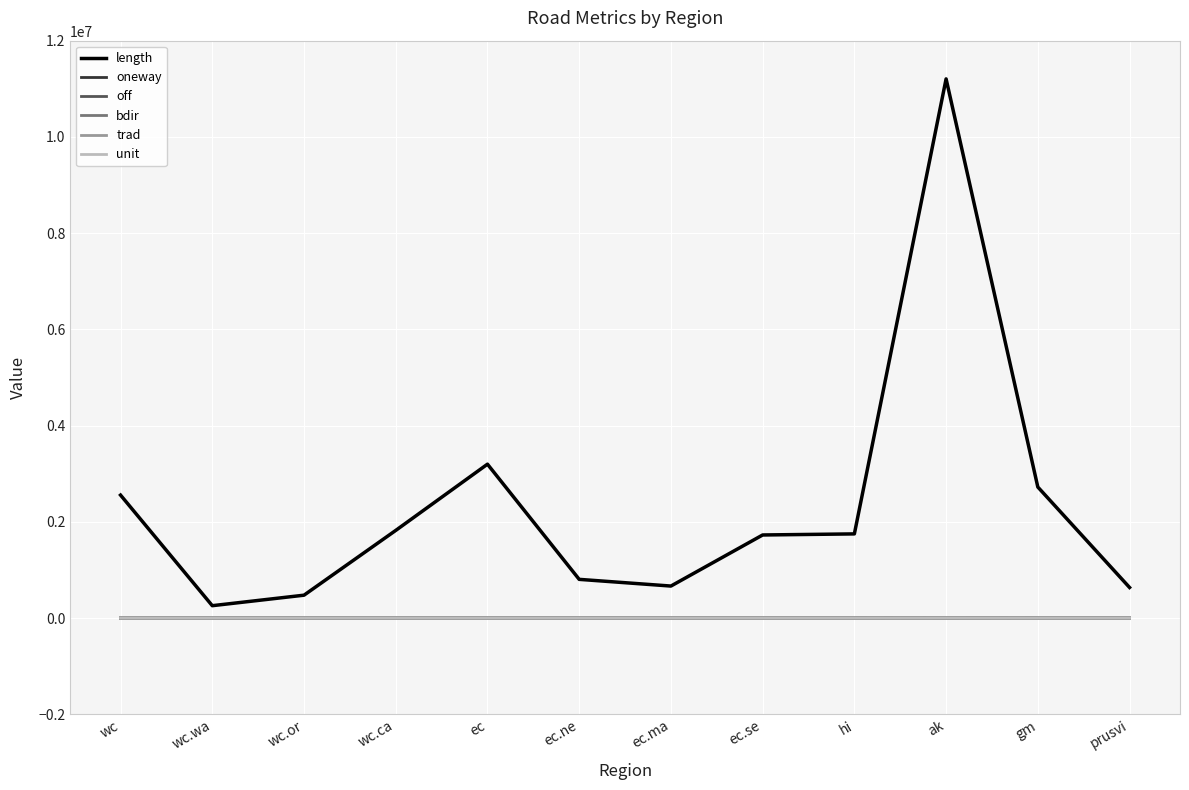

Which series has the largest total across all categories?

length